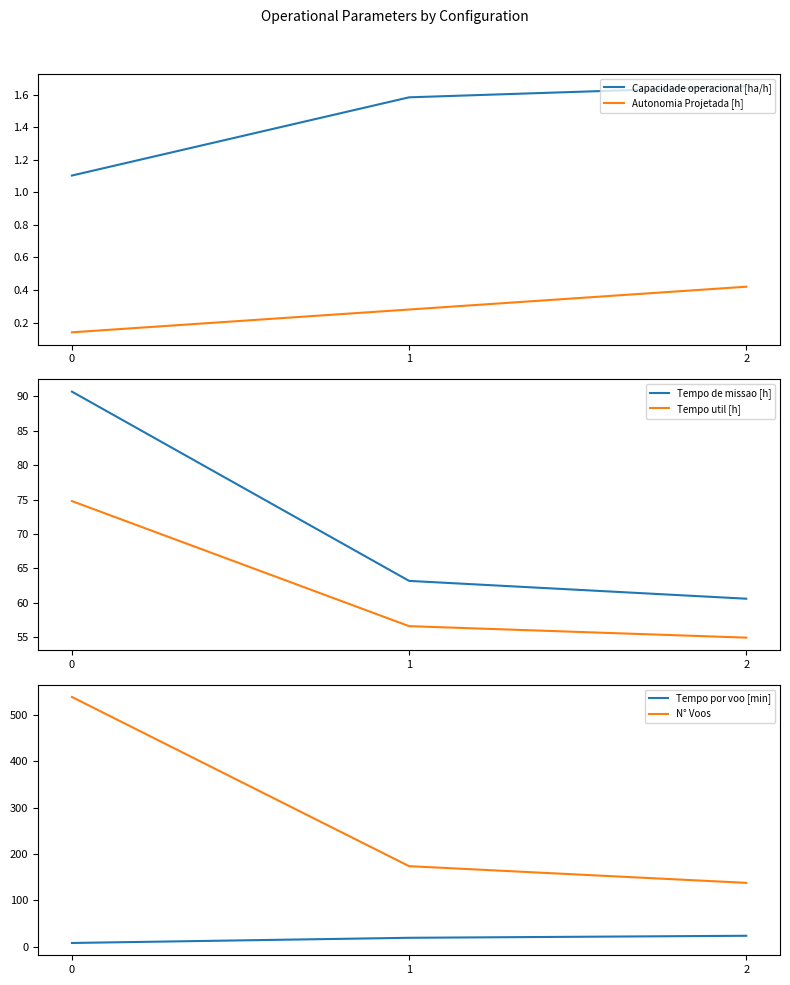

Reading left to right, extract all data points from this chart.

Capacidade operacional [ha/h]: 0=1.1	1=1.6	2=1.7
Autonomia Projetada [h]: 0=0.1	1=0.3	2=0.4
Tempo de missao [h]: 0=90.7	1=63.2	2=60.6
Tempo util [h]: 0=74.8	1=56.6	2=54.9
Tempo por voo [min]: 0=8.3	1=19.5	2=23.9
N° Voos: 0=539.0	1=174.0	2=138.0